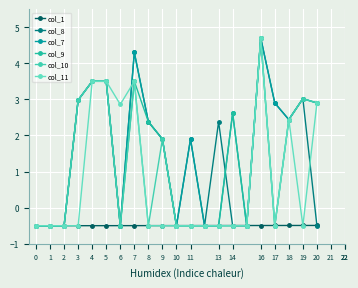

How many values in col_10 are below zero?

12